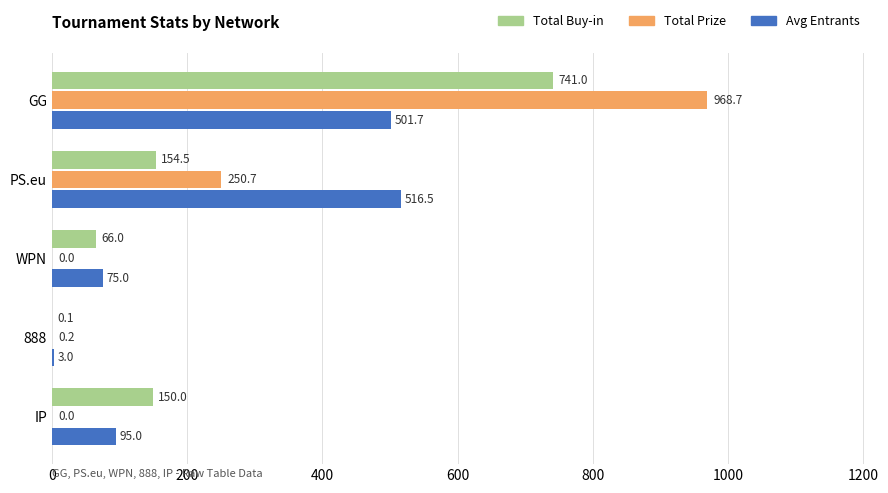

What is the sum of the Total Buy-in values at PS.eu and IP?

304.5